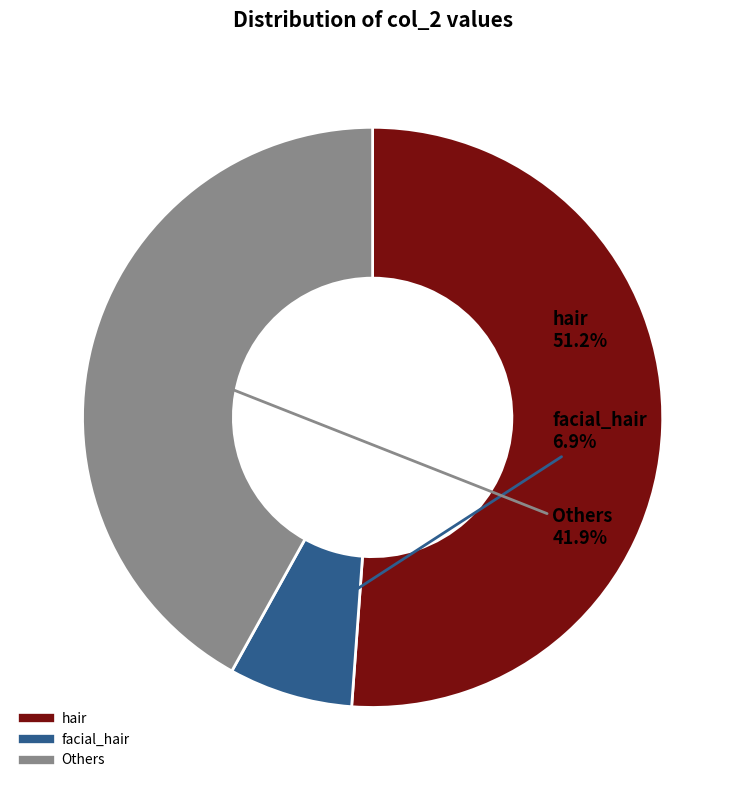

Does any single category account for the majority?

Yes